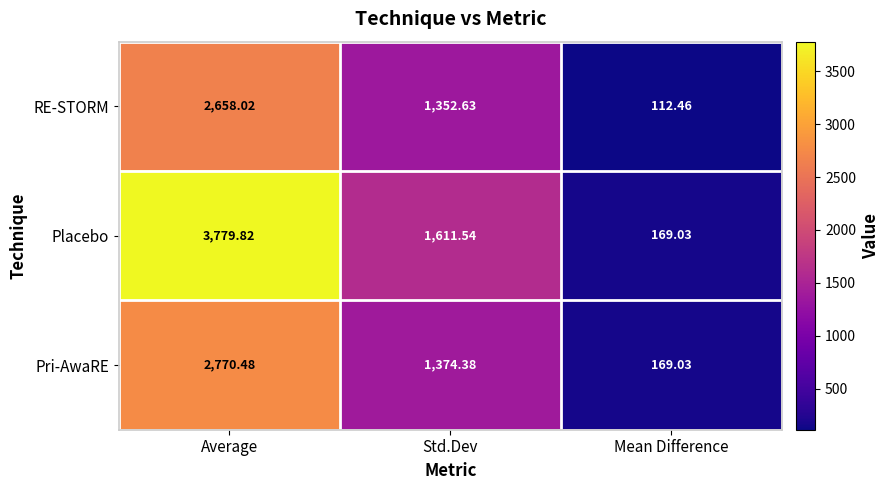

Count the number of categories in the chart.

3